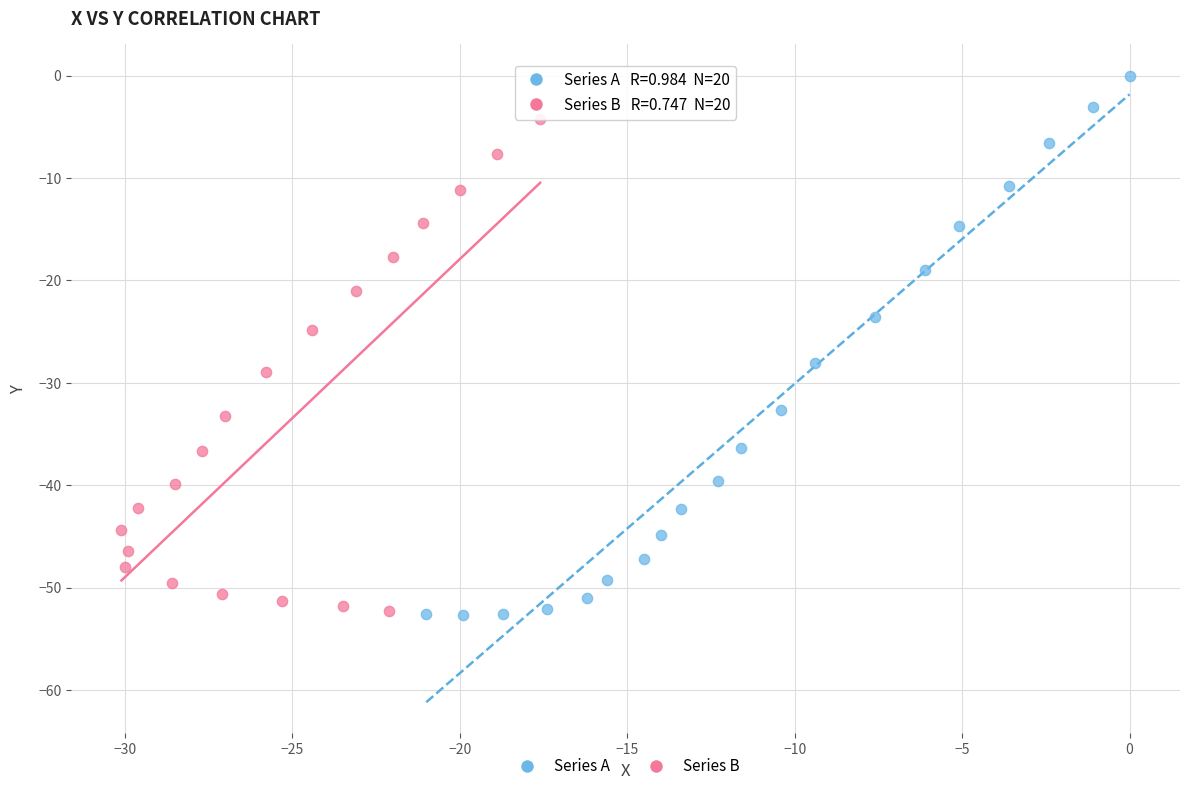

Which series contains the highest Y value?

Series A